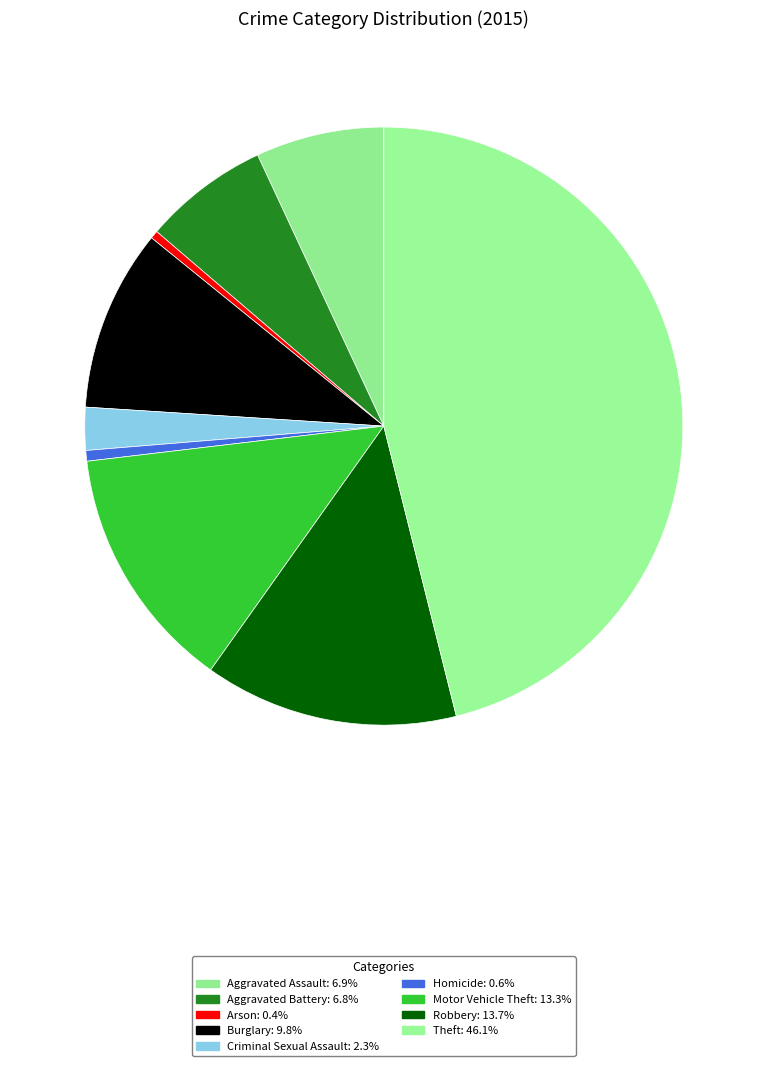

To the nearest percent, what percentage of the pie is Burglary?

10%